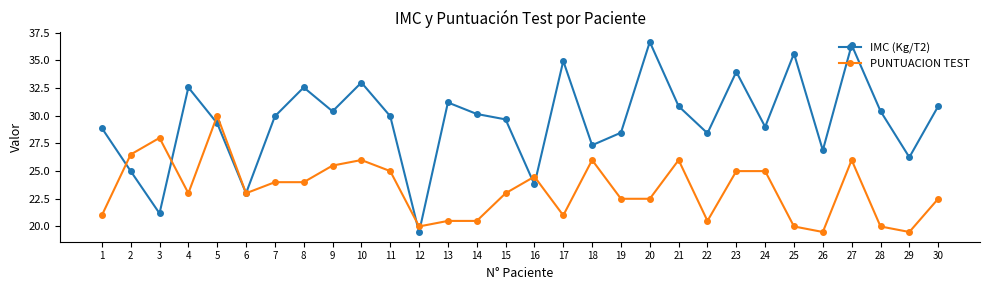

The IMC (Kg/T2) series shows 28.9 at 1. True or false?

True